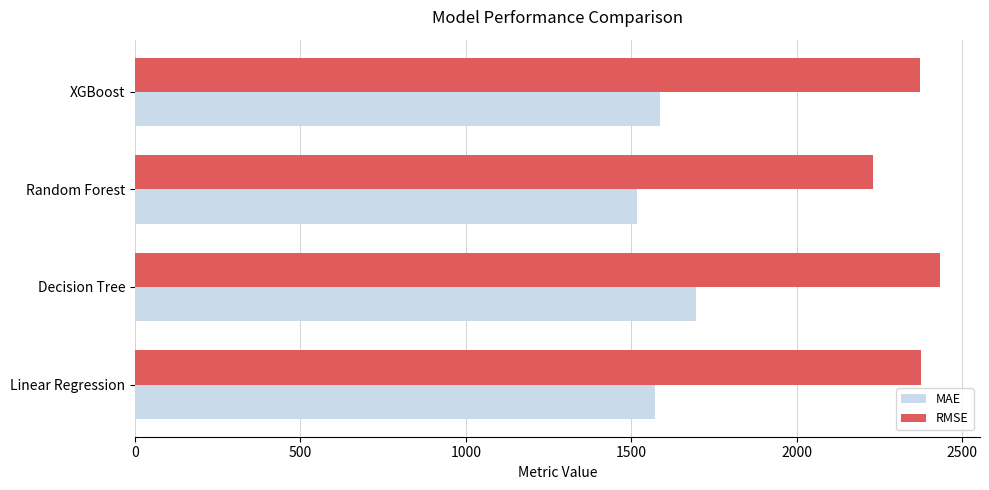

At how many categories does at least one series exceed 2005?

4